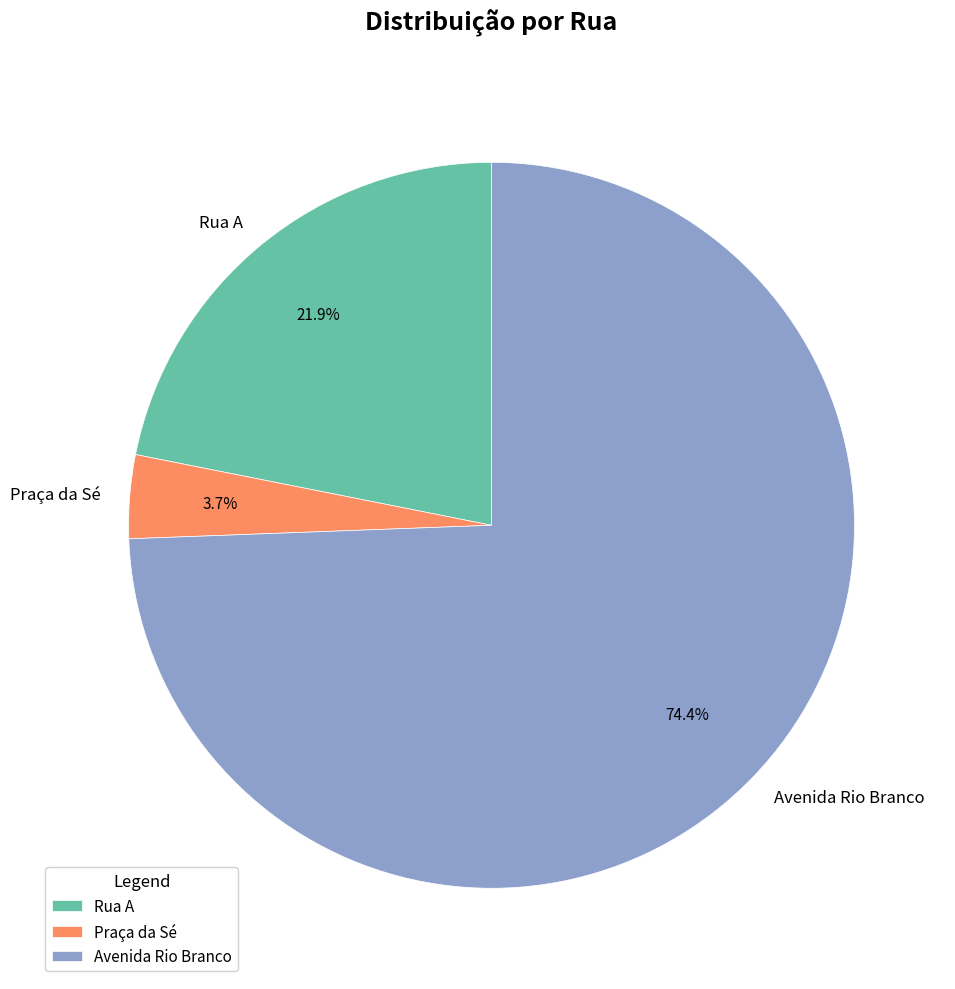

Which has a higher value, Avenida Rio Branco or Praça da Sé?

Avenida Rio Branco